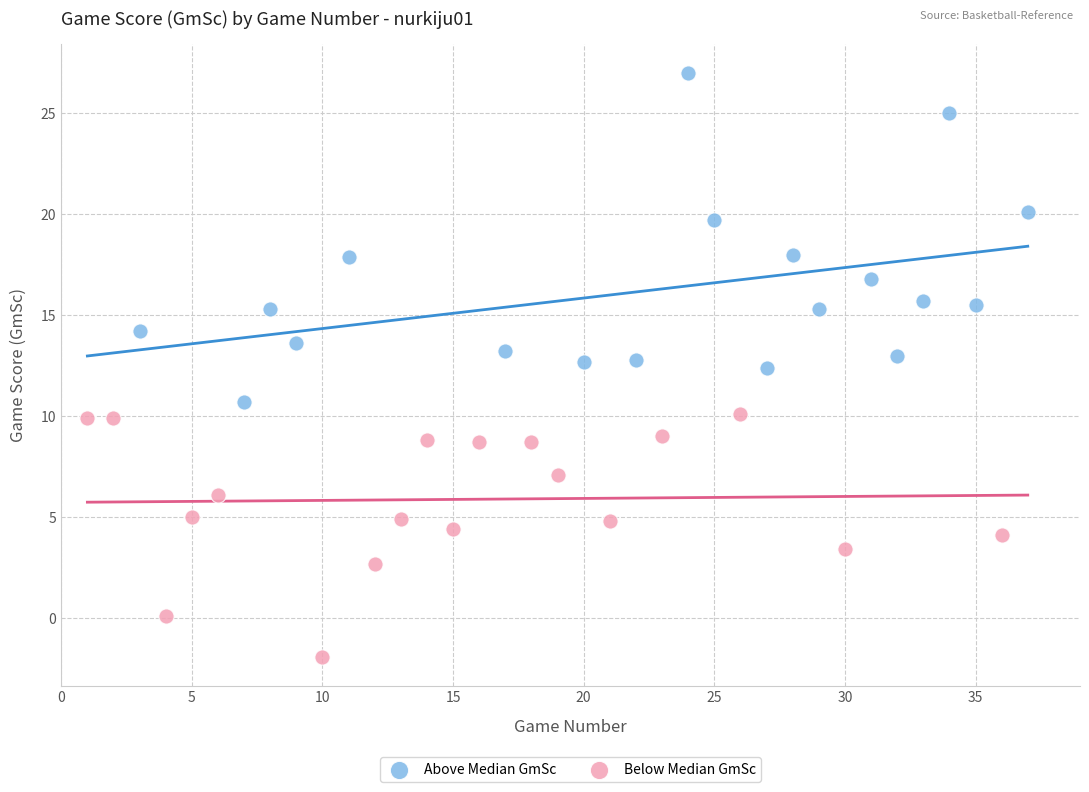

Which series has the widest spread of Y values?

Above Median GmSc